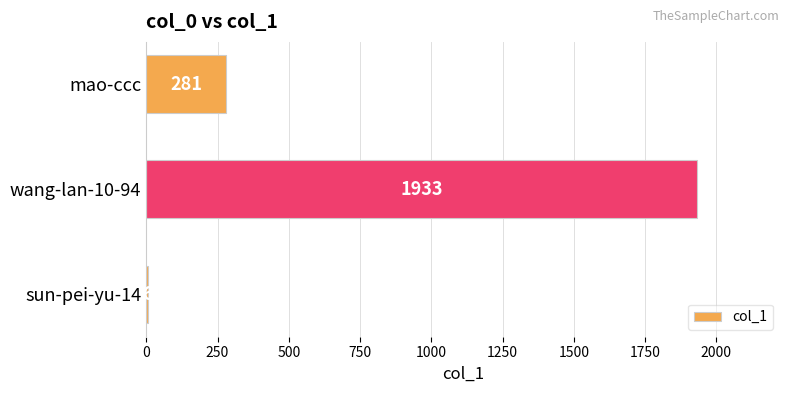

What is the sum of all values?

2220